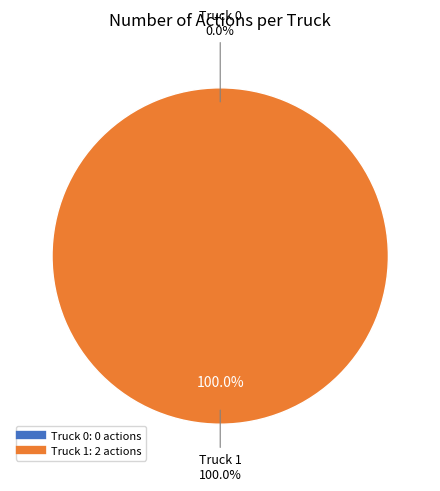

To the nearest percent, what is the combined percentage of Truck 0 and Truck 1?

100%